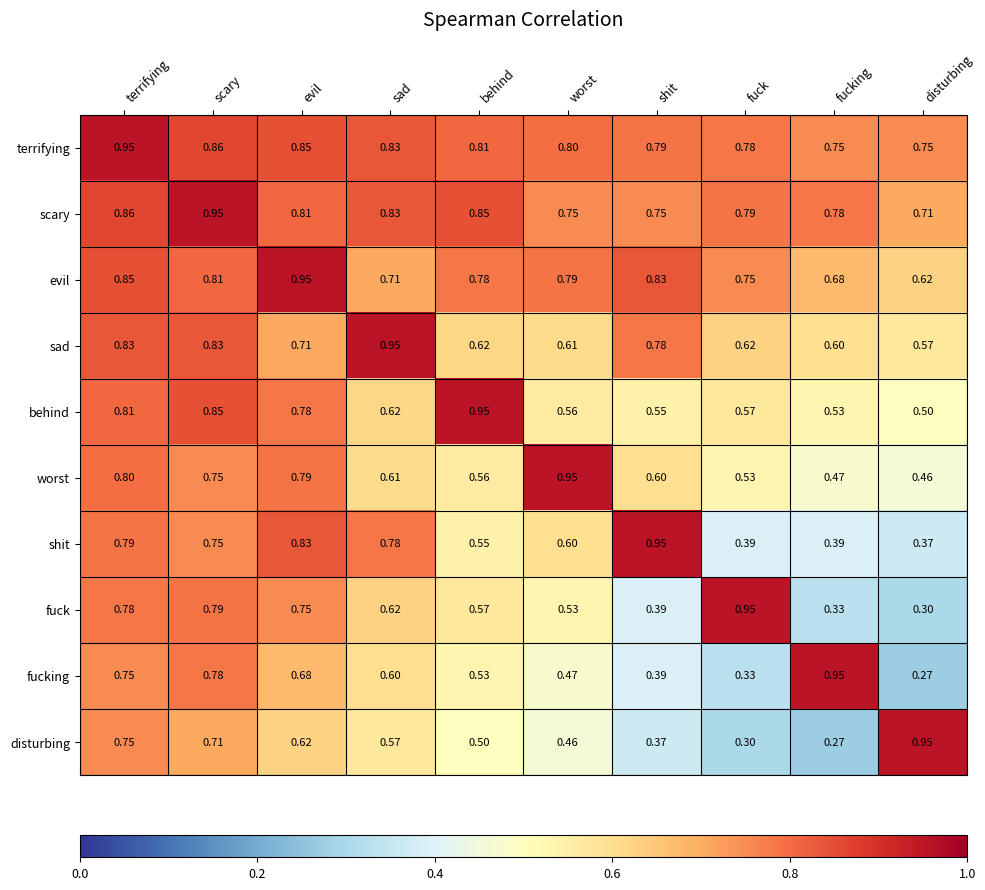

Which series changed the most between scary and fuck?

fucking